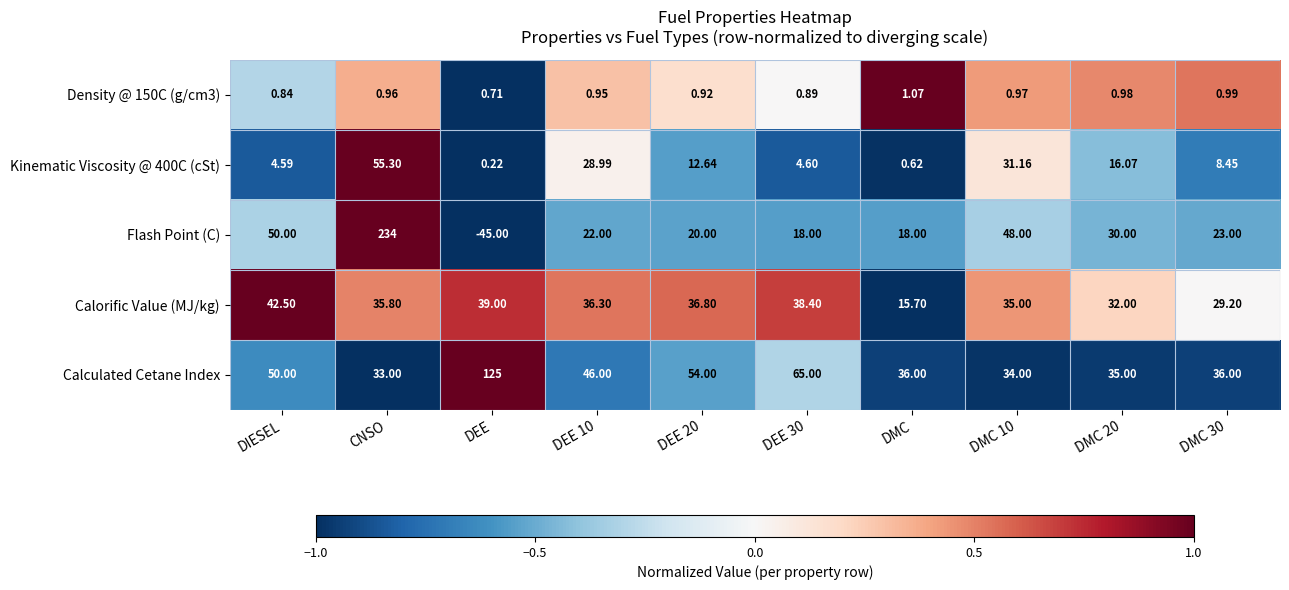

Between DMC 10 and DMC 30, which series saw the biggest shift?

Flash Point (C)